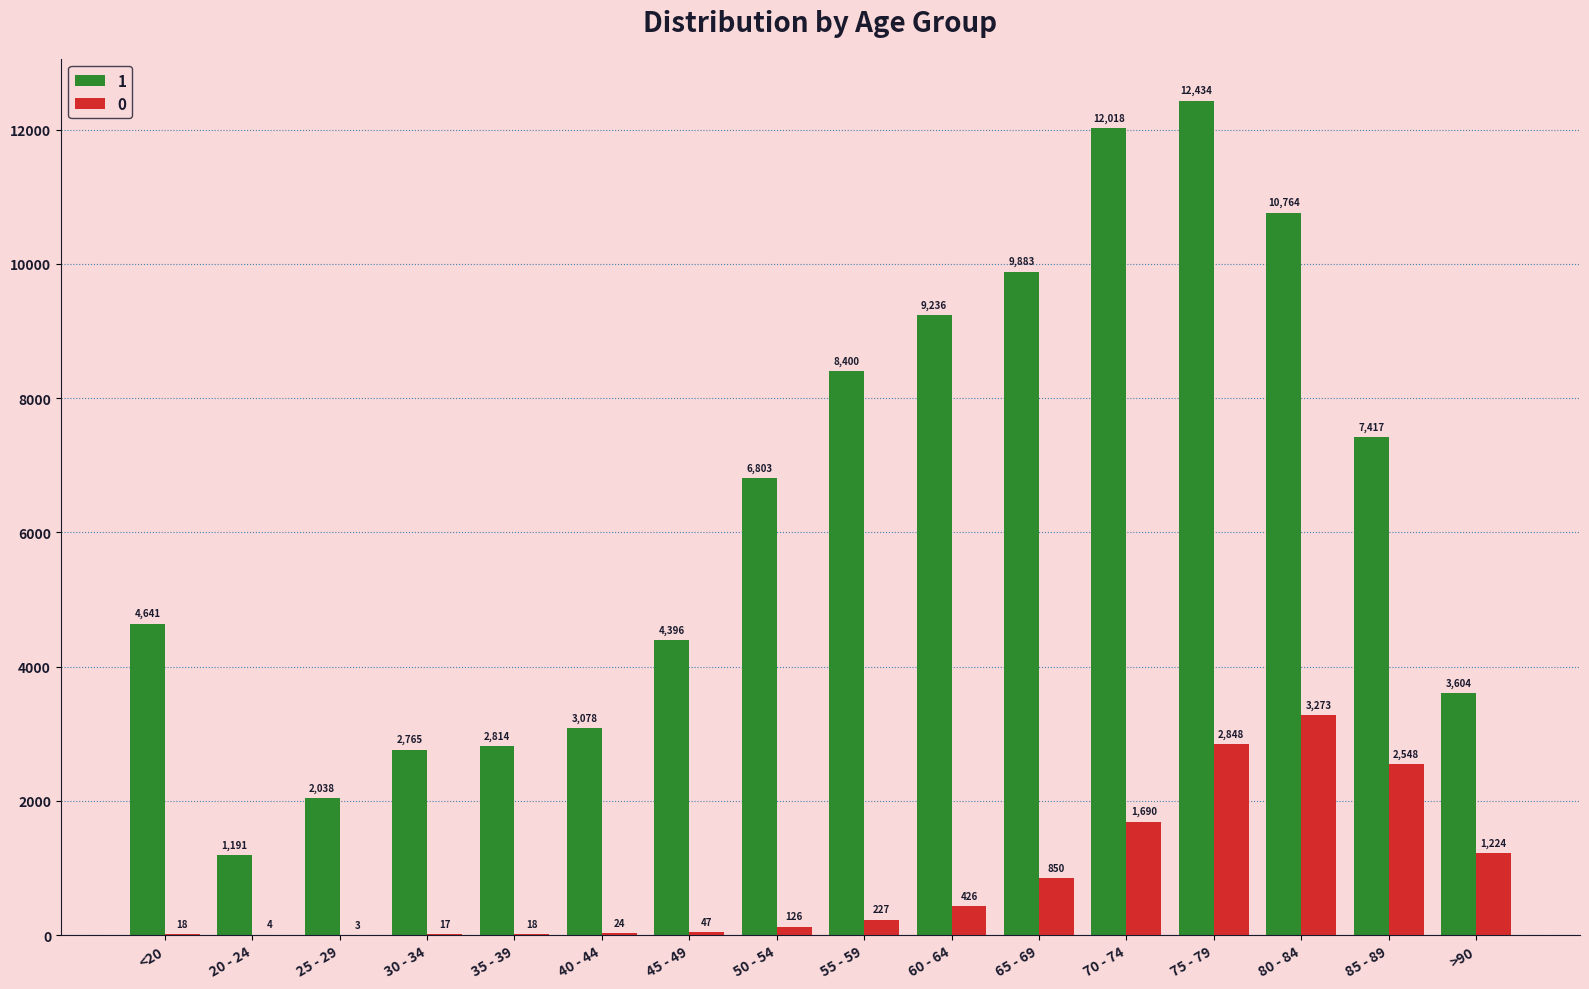

Which series has the largest total across all categories?

1